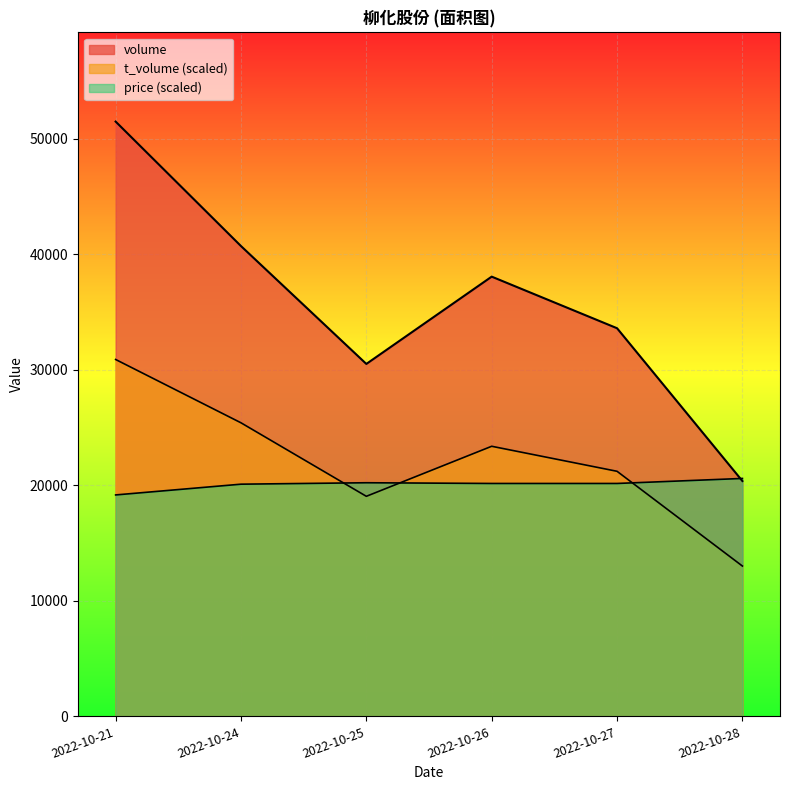

Between 2022-10-26 and 2022-10-27, which is larger?

2022-10-26